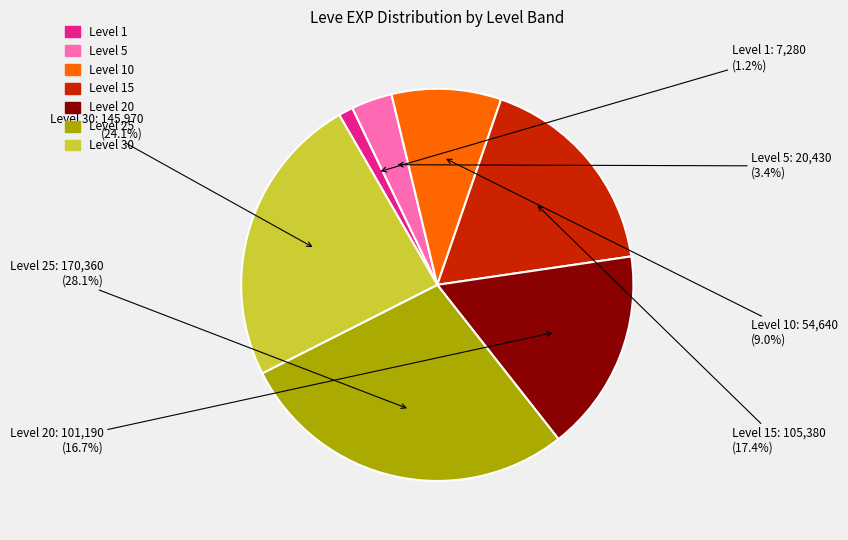

Does any single category account for the majority?

No